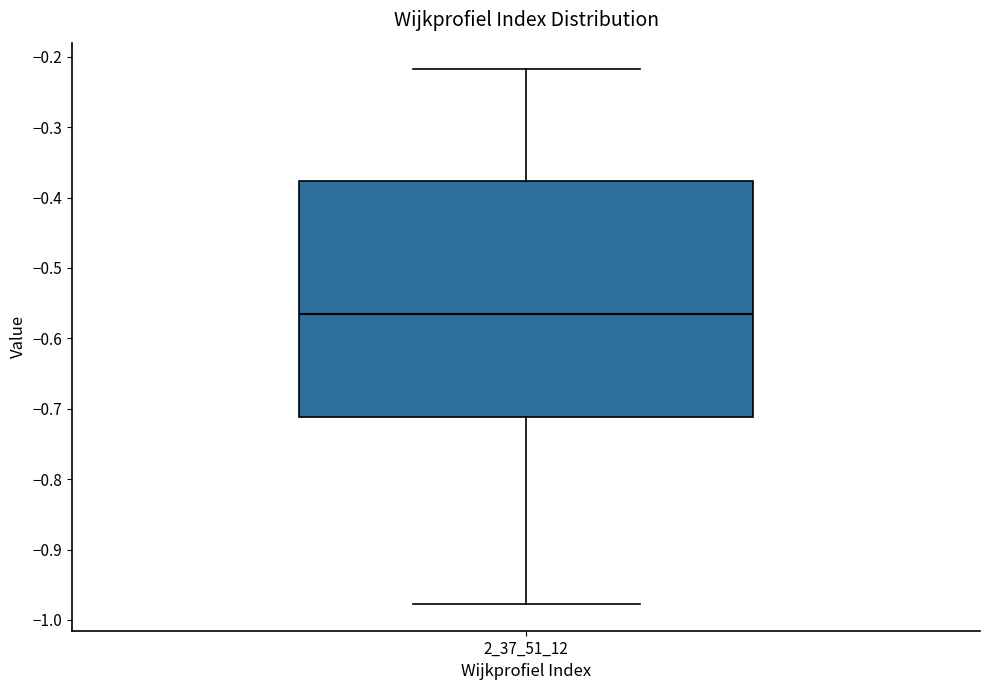

Transcribe this box plot: give where the median line is, the range the box spans, and where the two whiskers end, as read against the y-axis. The values are not printed on the chart, so give them approximately, as read against the axis.

median -0.57, box -0.71 to -0.38, whiskers -0.98 to -0.22